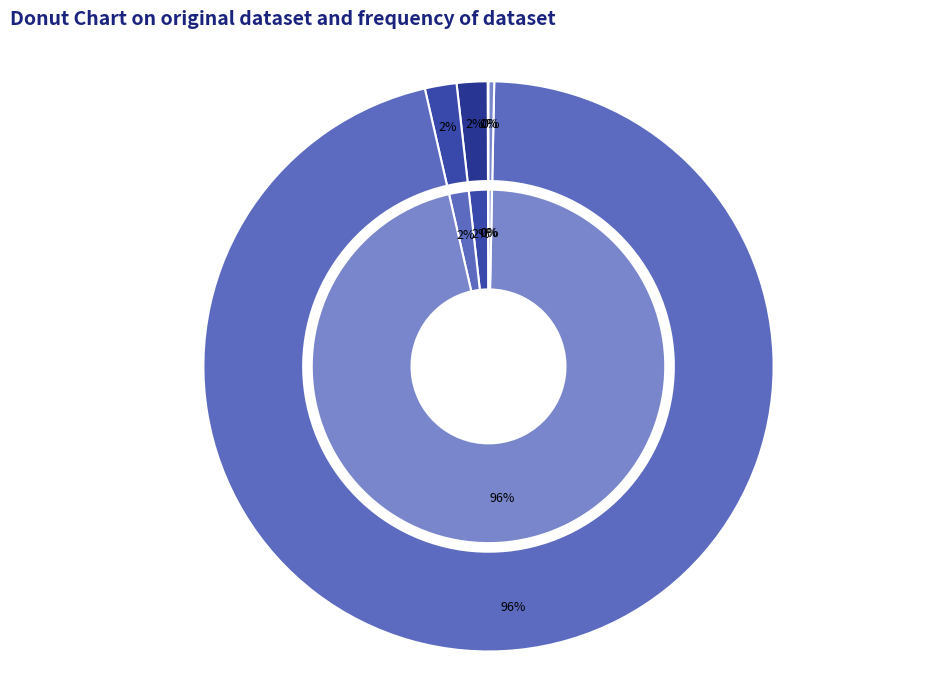

Does Training Time represent more than half of the total?

Yes